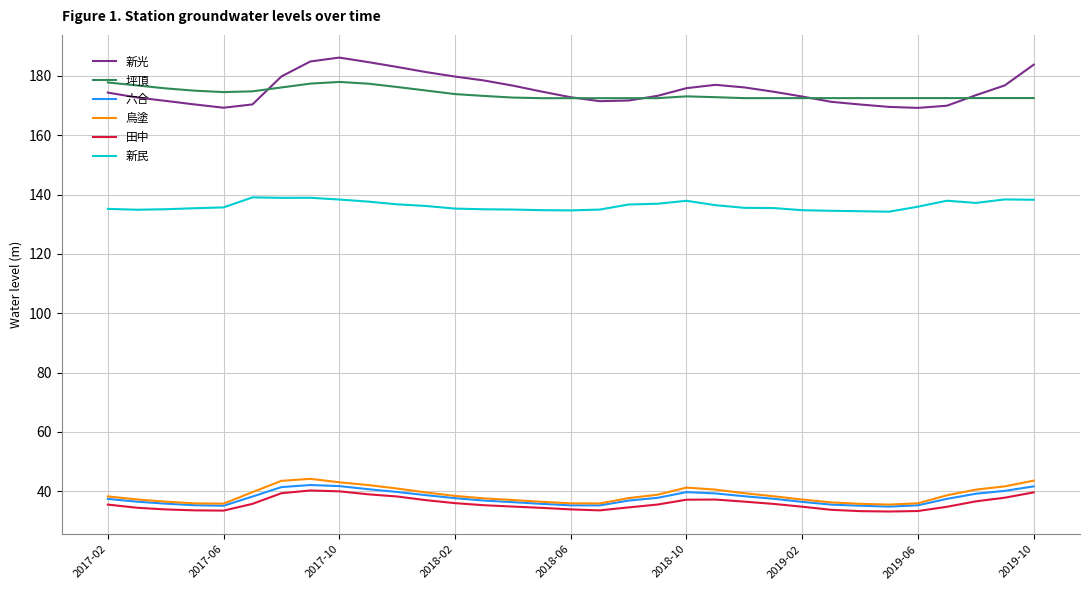

What is the difference between the maximum and minimum values in the 坪頂 series?

5.5